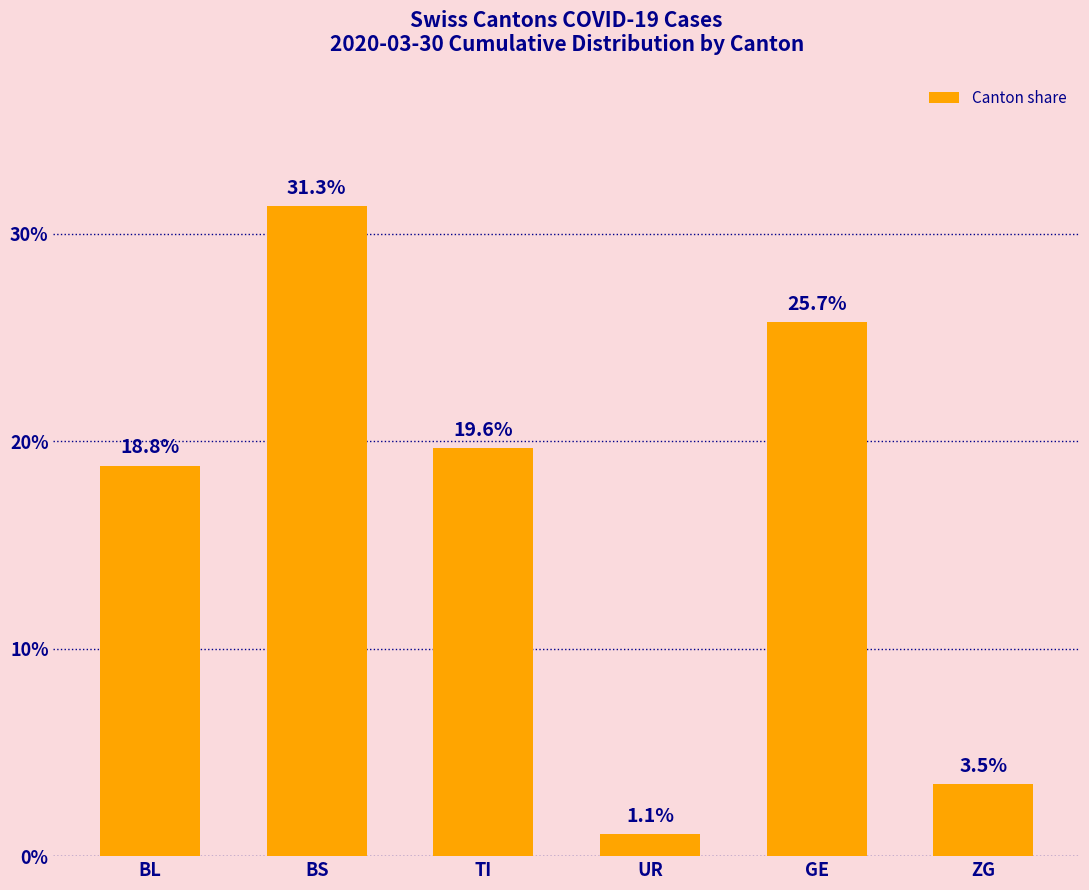

Are the bars horizontal?

No